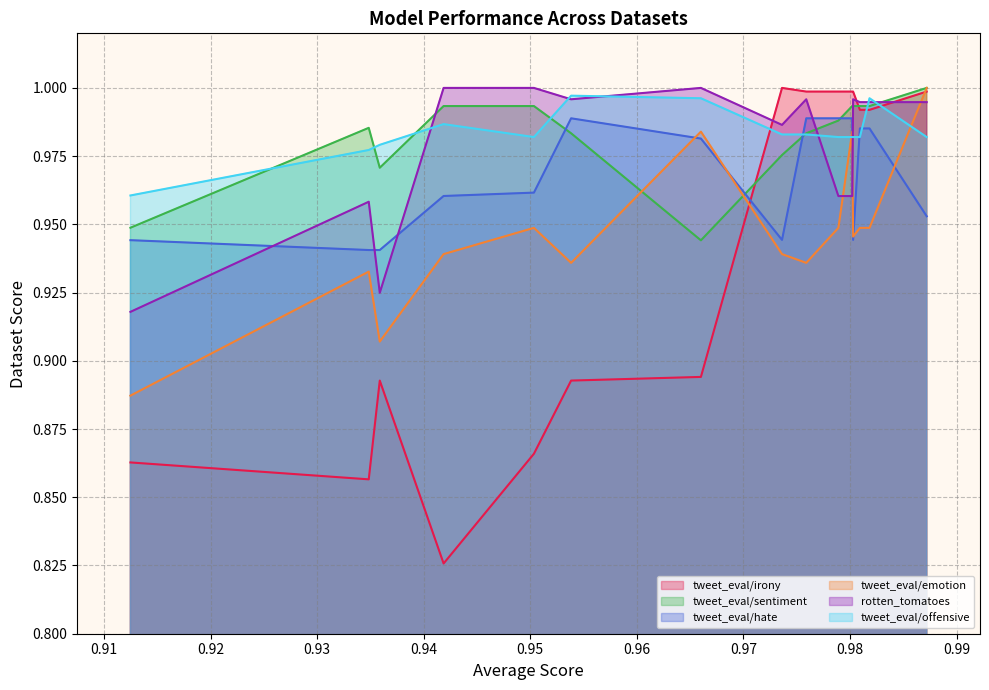

How many intersections are there between tweet_eval/hate and tweet_eval/irony?

1